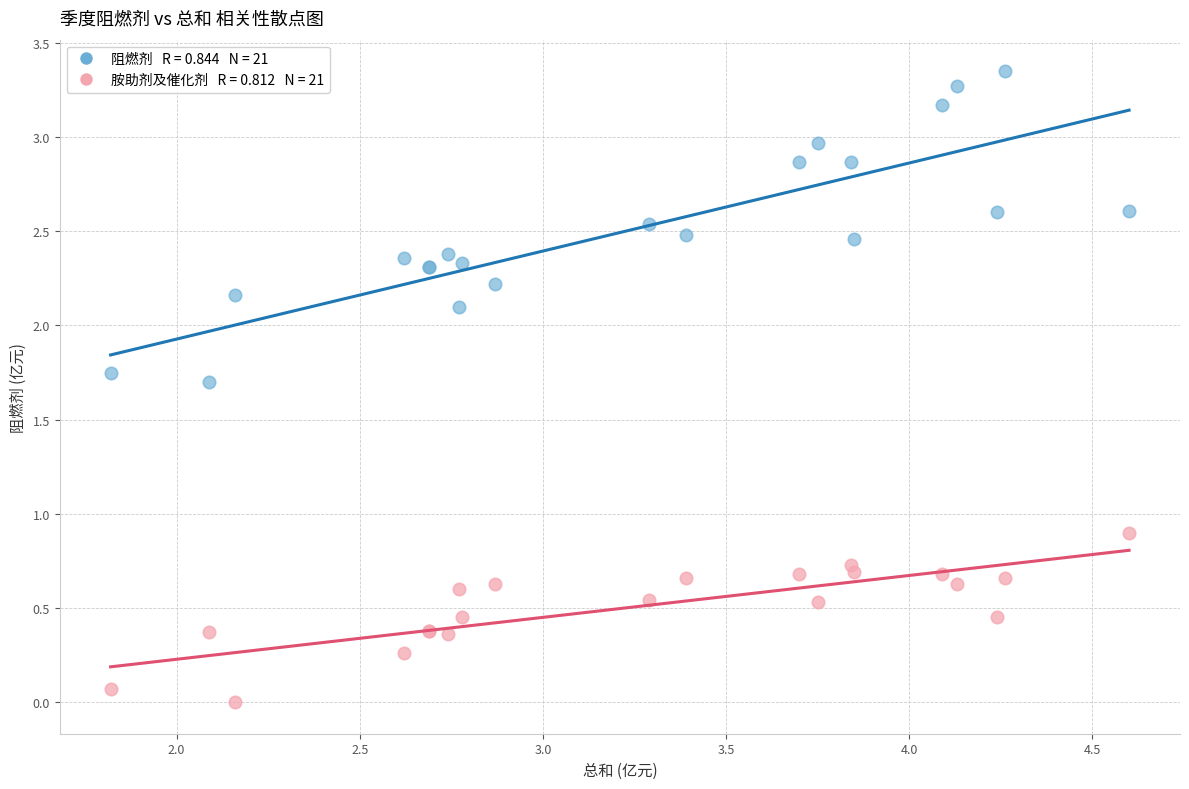

Across all series, what Y value is closest to 1?

0.9